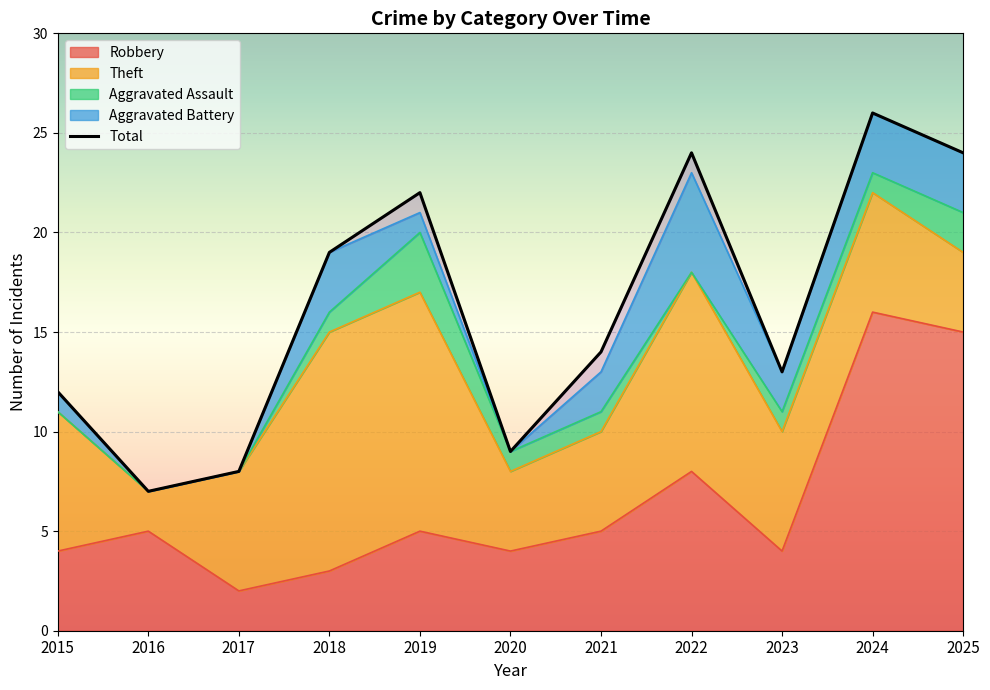

The chart shows a value of 24 at 2025. True or false?

True